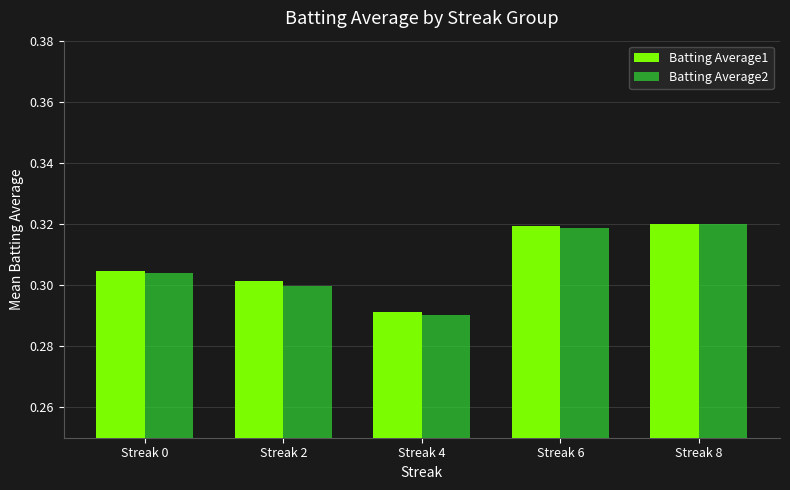

What is the total value across all series at Streak 8?

0.6